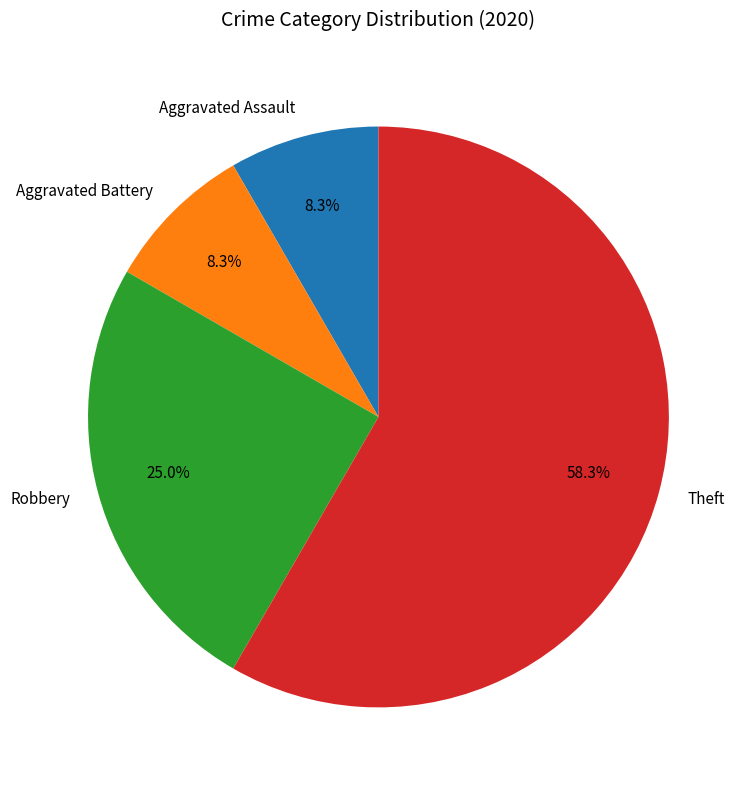

Which category has the biggest portion of the pie?

Theft